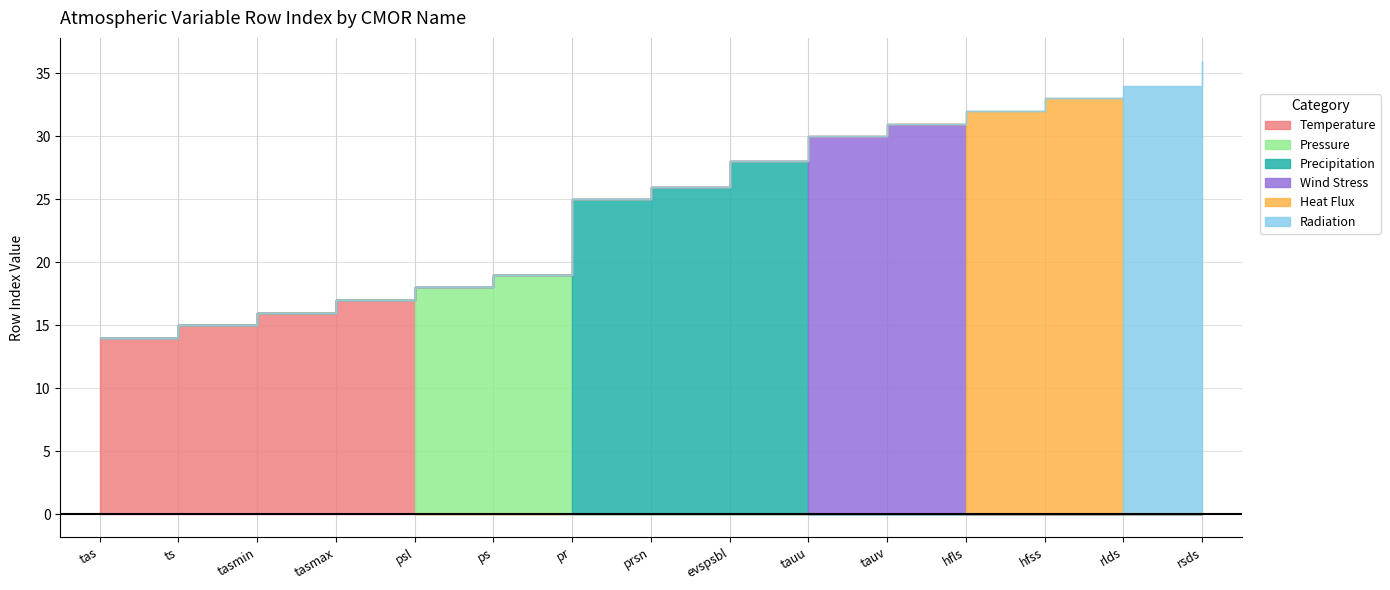

True or false: there are more than 0 points higher than both neighbors.

False